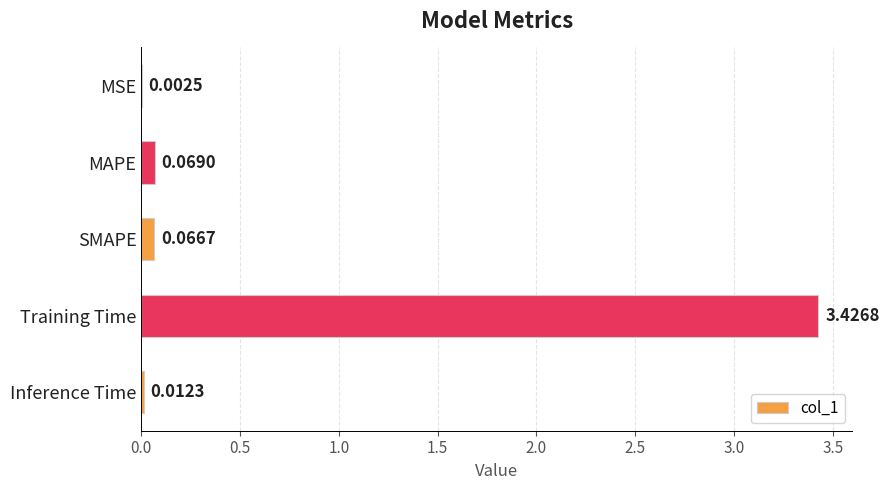

Which category has the highest value across all series?

Training Time